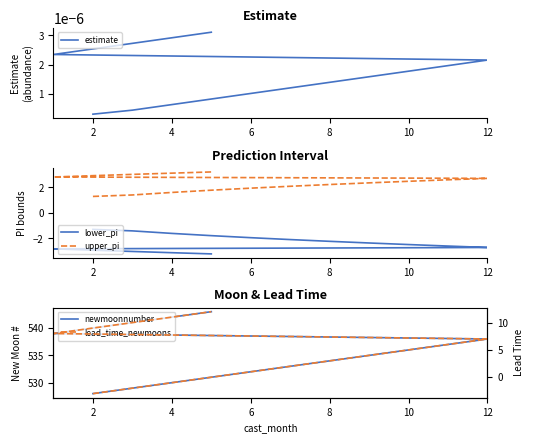

What is the value of the lead_time_newmoons point at the 7th from the left?

3.0